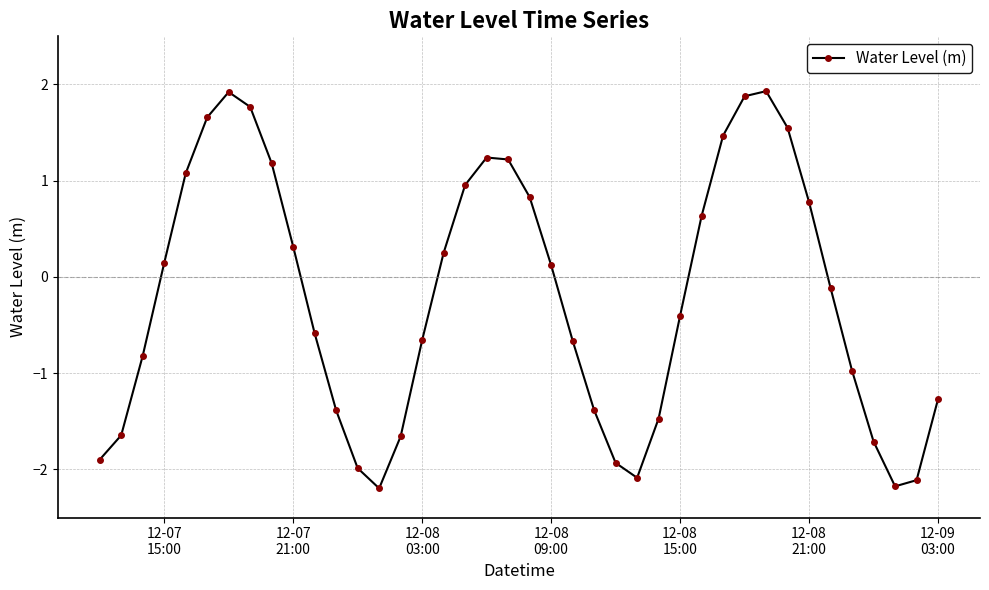

How many interior local peaks (higher than both neighbors) does the data have?

3